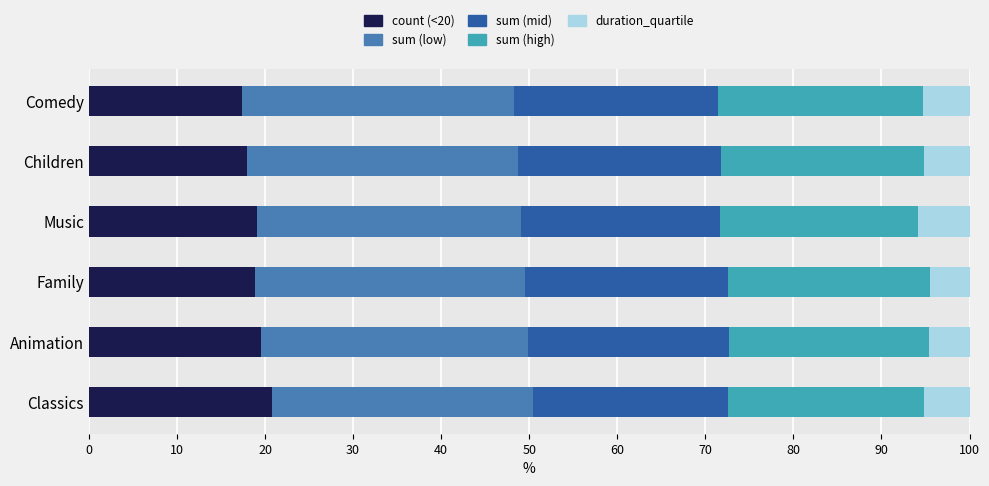

What is the sum of the count (<20) values at Classics and Family?

39.7